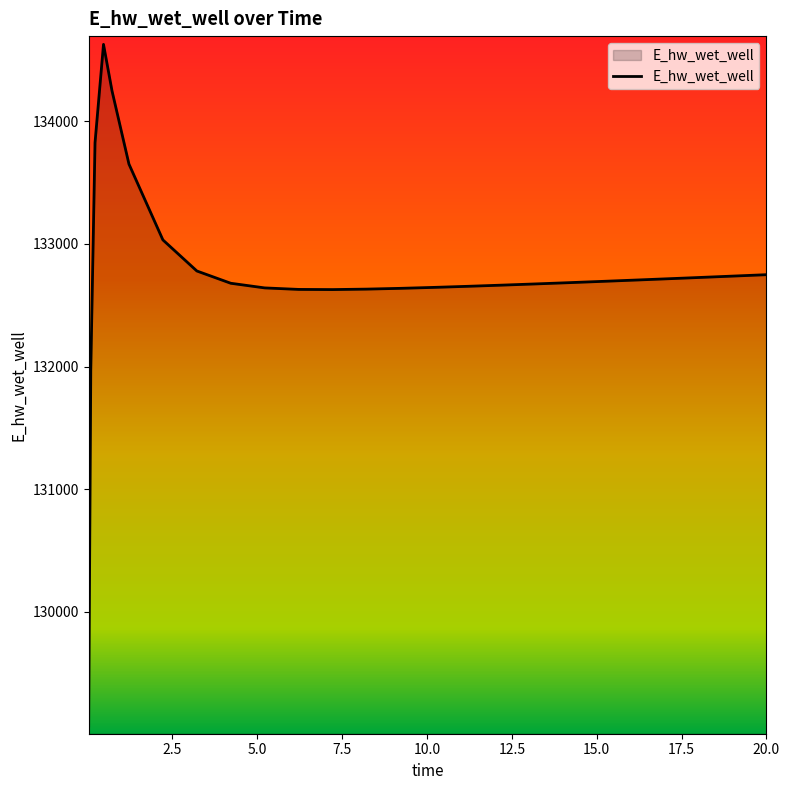

What is the smallest value displayed?

129070.1